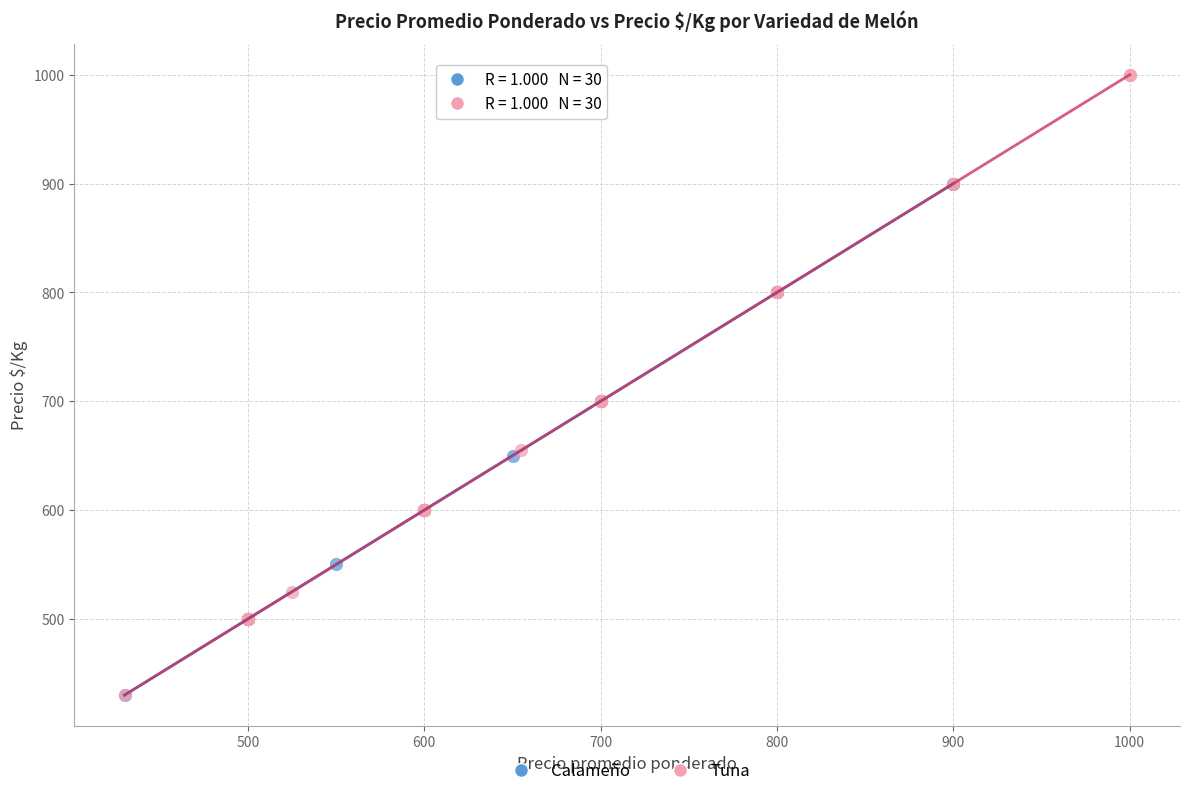

Which series has the widest spread of Y values?

Tuna